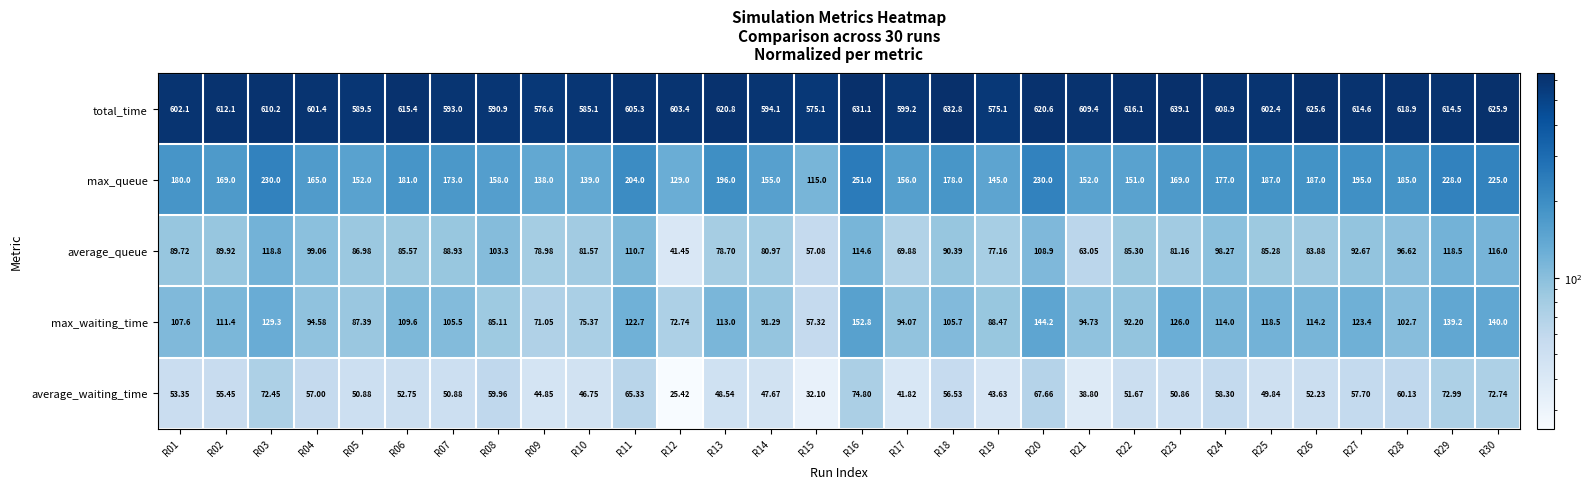

Which series changed the most between R10 and R24?

max_waiting_time